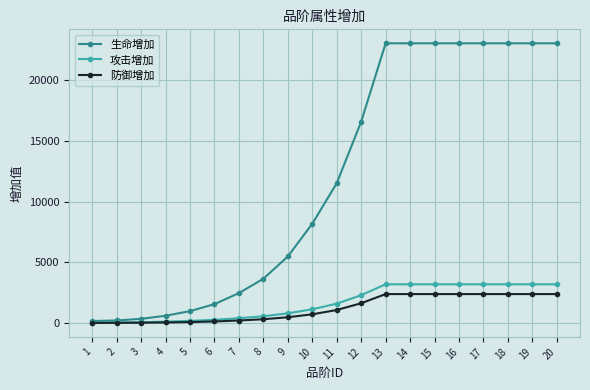

Which series changed the most between 11 and 19?

生命增加